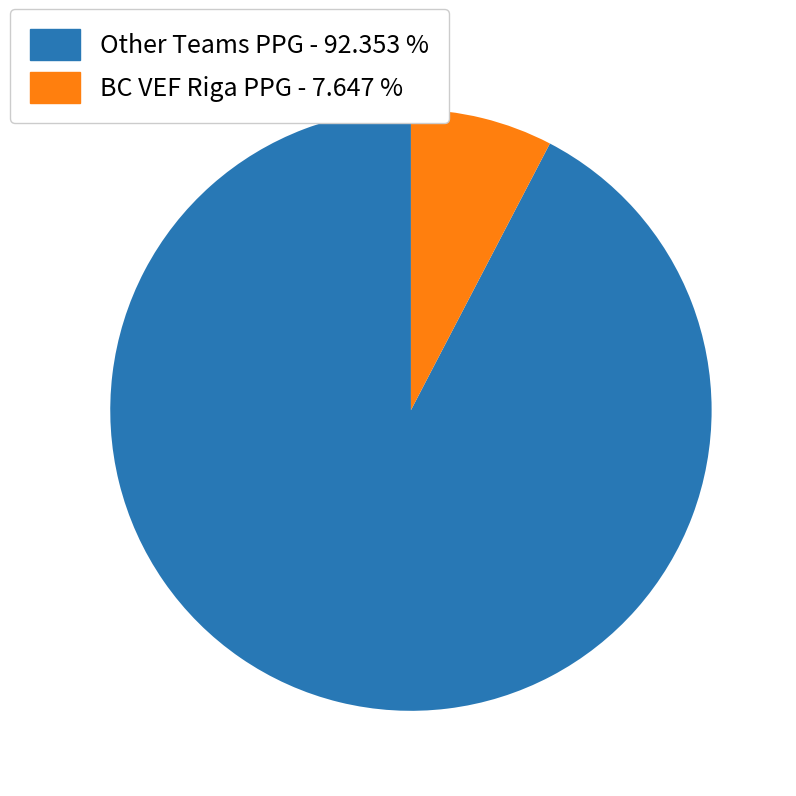

Count the number of slices in the pie.

2